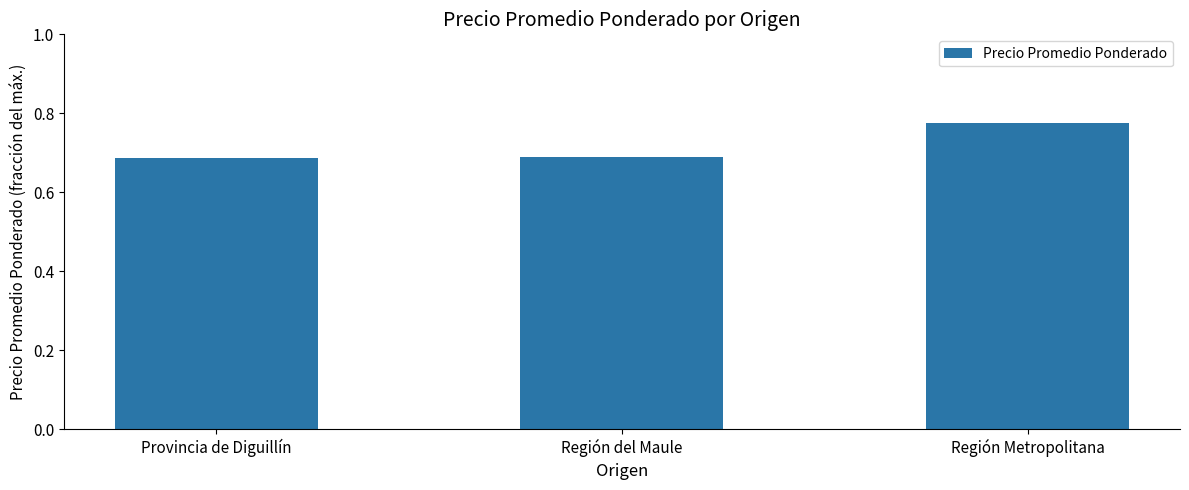

At which category does the chart reach its peak across all series?

Región Metropolitana